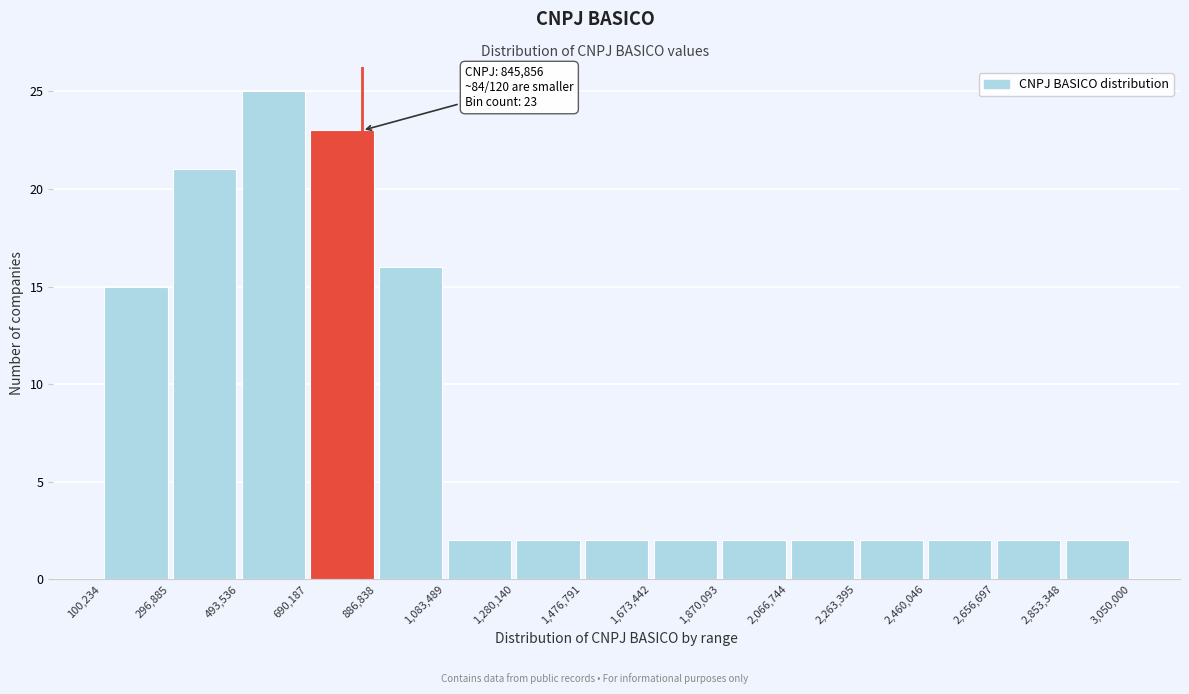

Which range on the x-axis has the tallest bar?

493,536 to 690,187